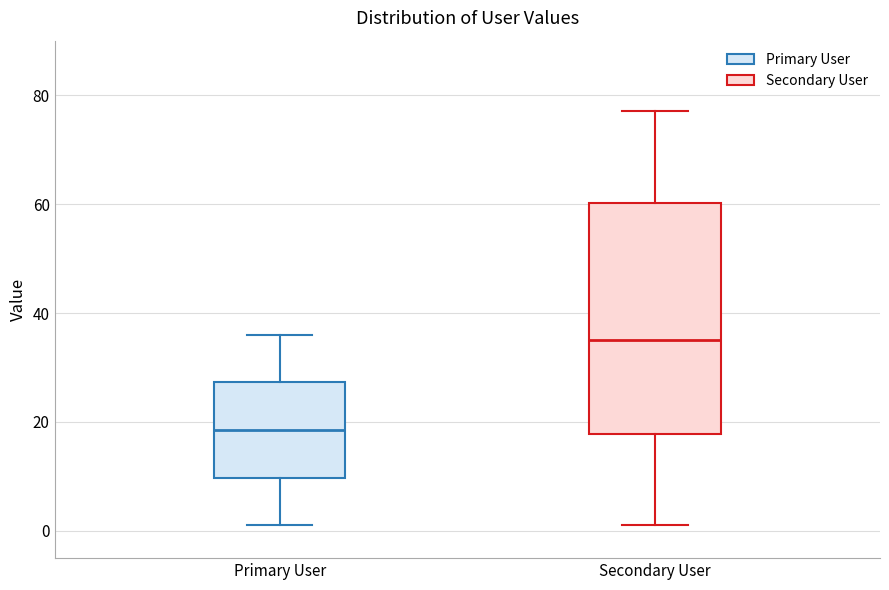

Where is the upper edge of the box for Secondary User on the y-axis? The values are not printed on the chart, so give them approximately, as read against the axis.

60